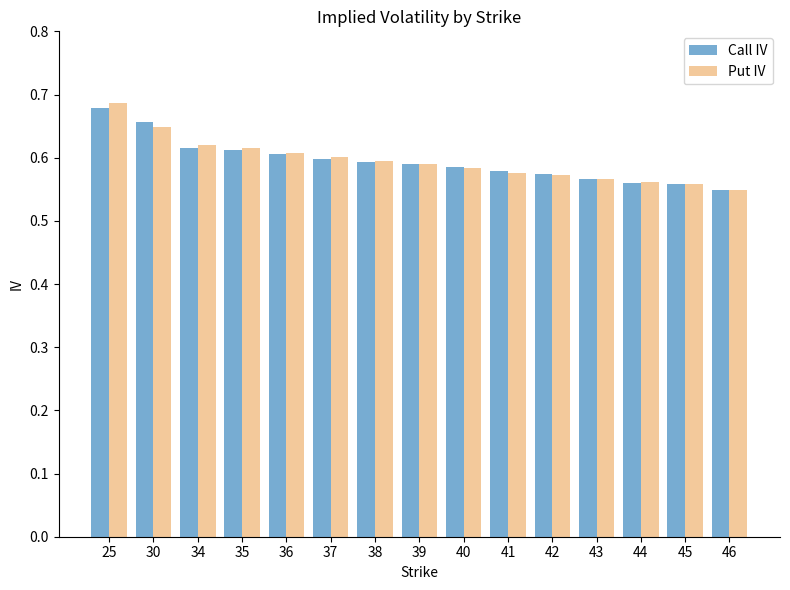

How many bars are there in each group?

2